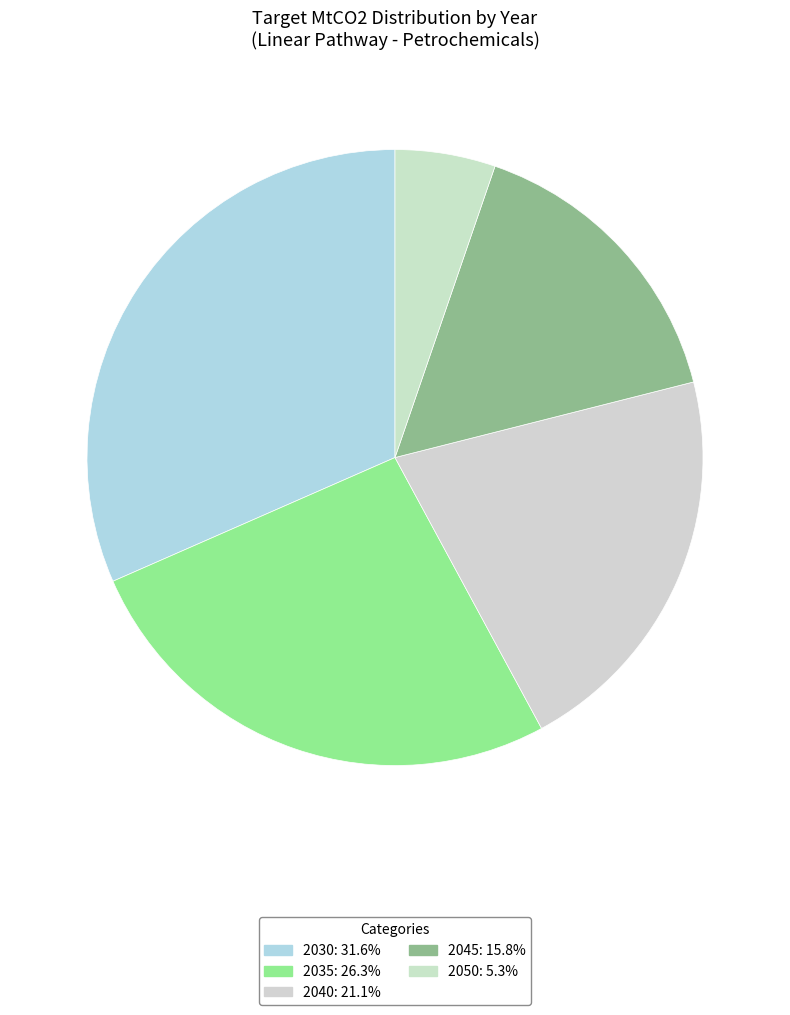

Count the number of slices in the pie.

5